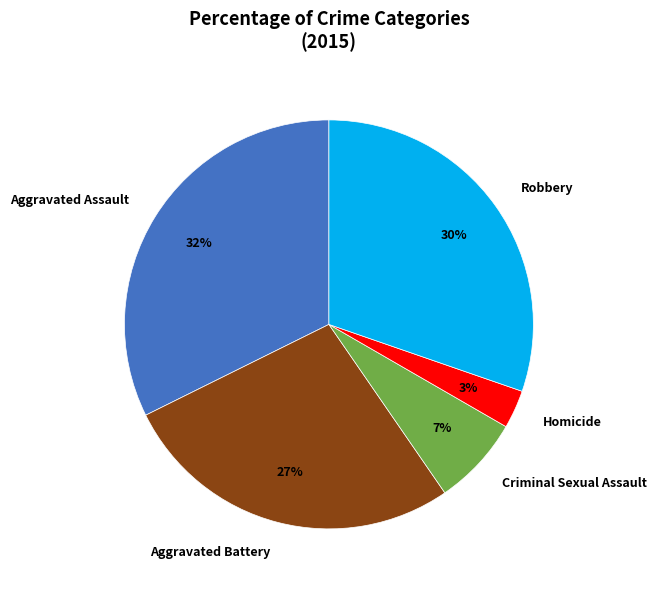

To the nearest percent, what percentage of the pie is Aggravated Assault?

32%